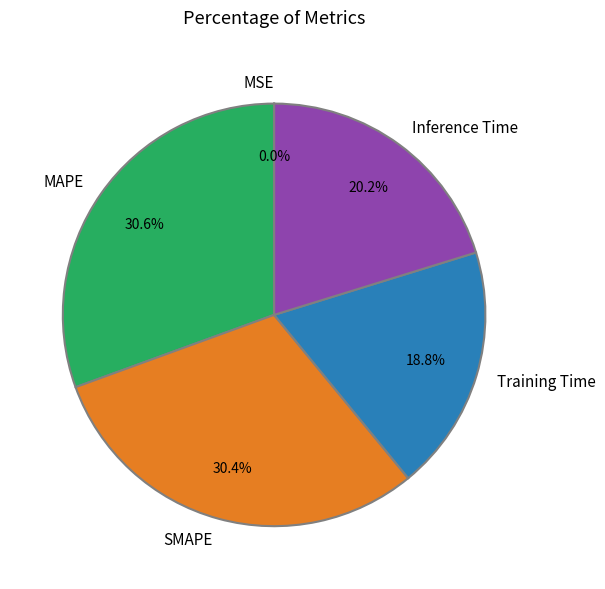

Which has a higher value, MAPE or Inference Time?

MAPE